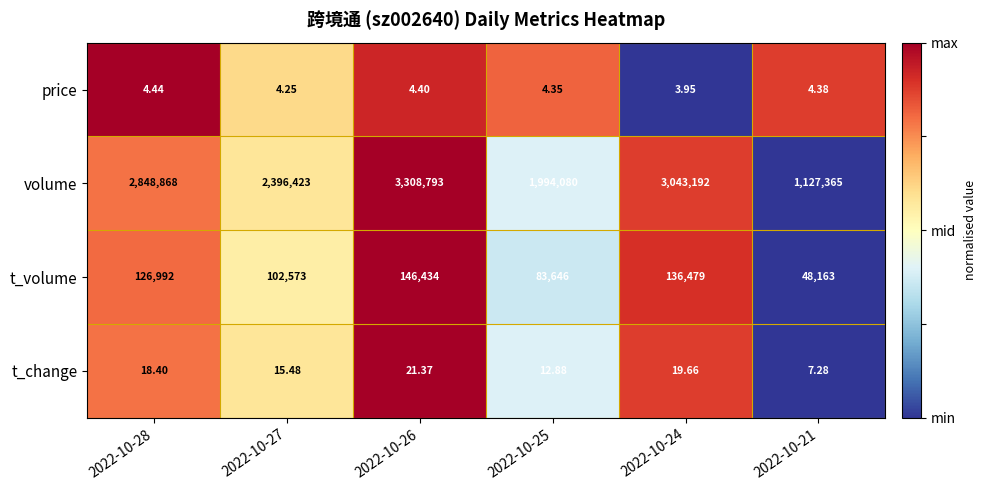

Which series has the largest total across all categories?

volume